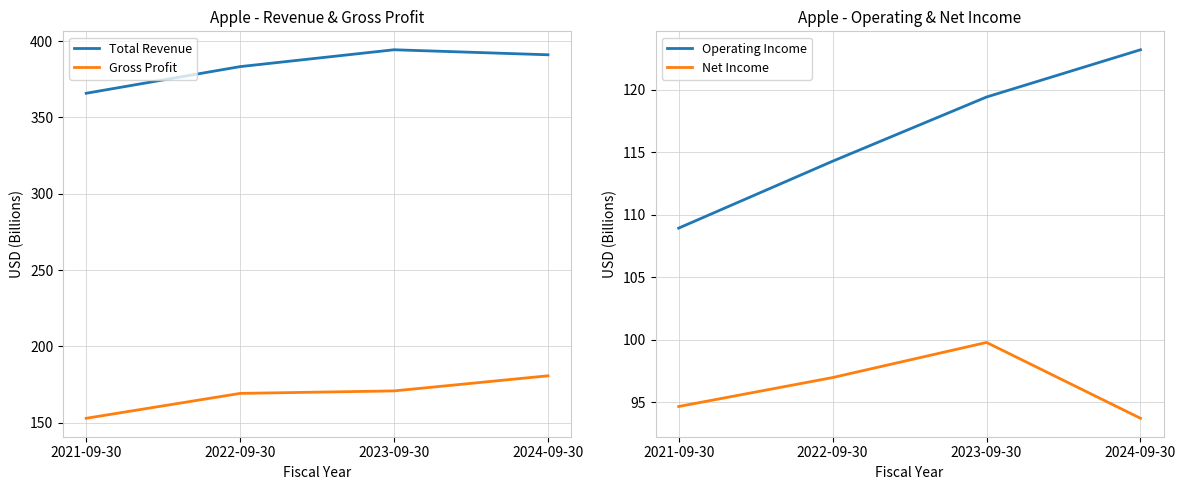

What are all the series names shown in the legend?

Total Revenue, Gross Profit, Operating Income, Net Income